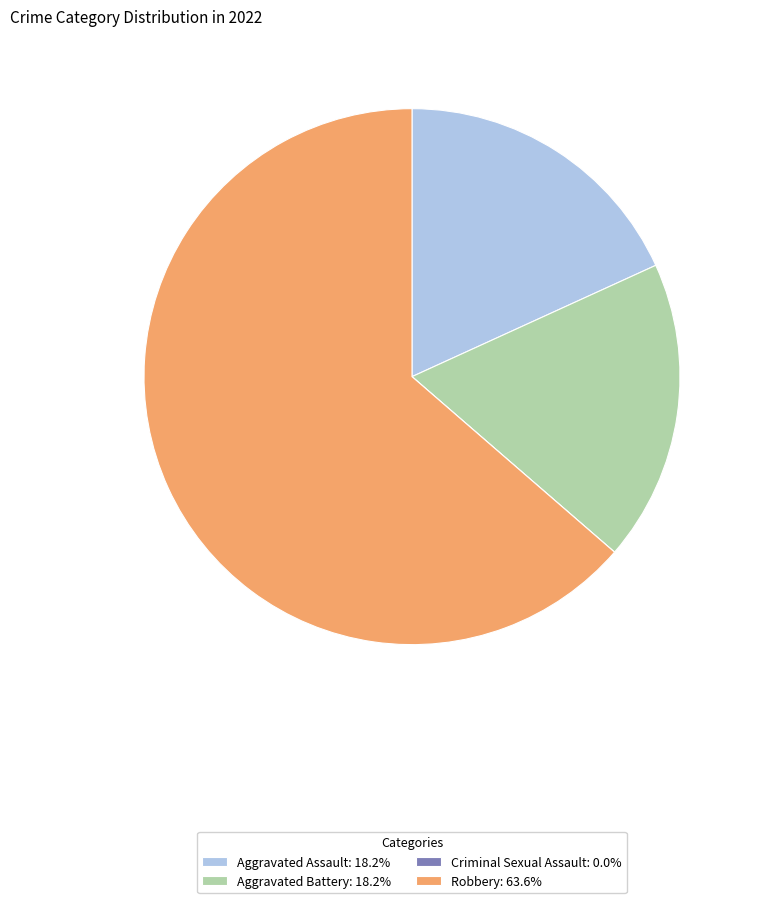

What is the ratio of the value at Aggravated Battery: 18.2% to the value at Robbery: 63.6%?

0.3